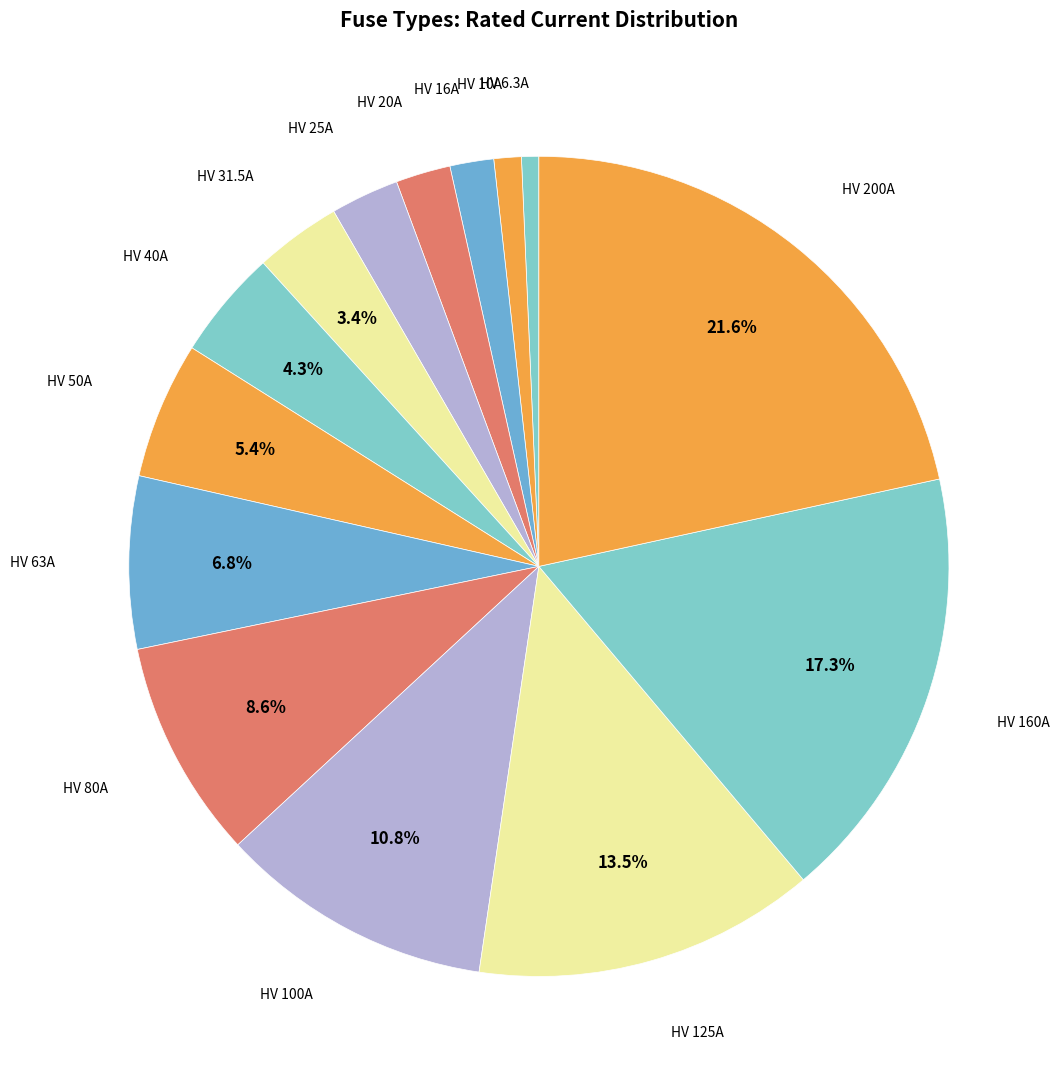

Which slice is the smallest?

HV 6.3A